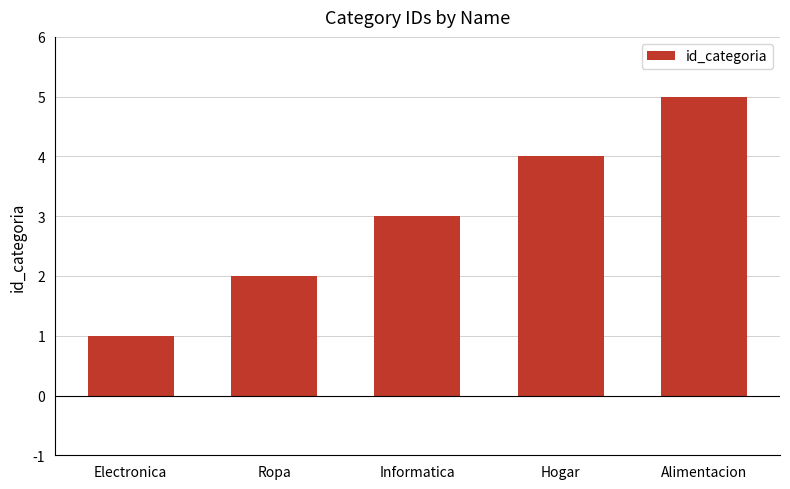

Reading right to left, extract all data points from this chart.

Alimentacion=5	Hogar=4	Informatica=3	Ropa=2	Electronica=1